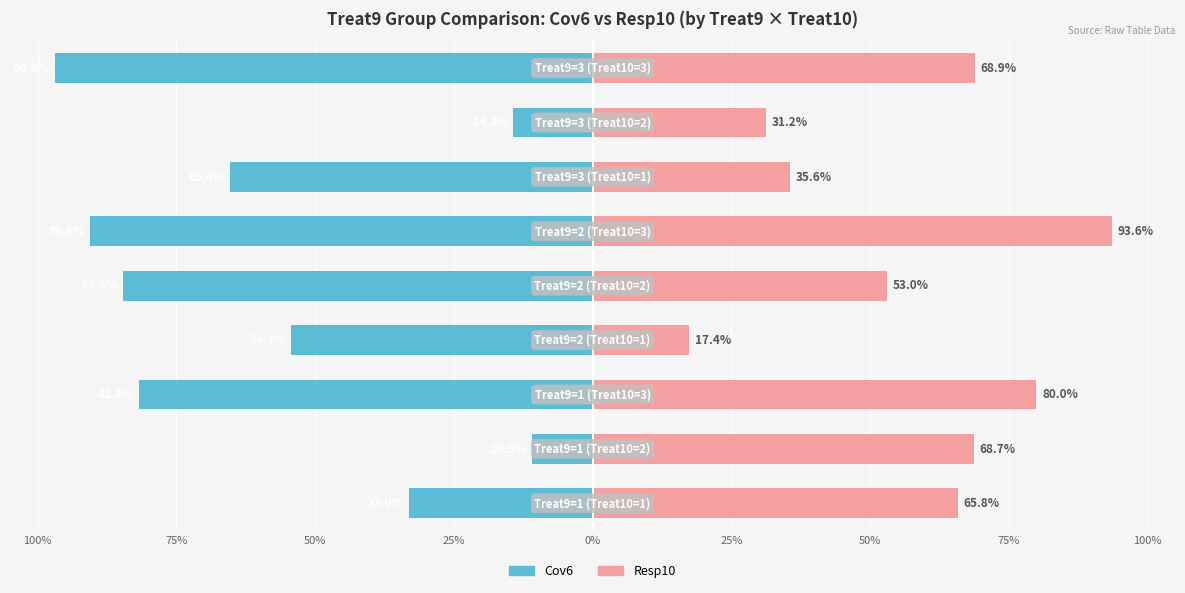

What is the minimum value shown in the chart?

-96.9